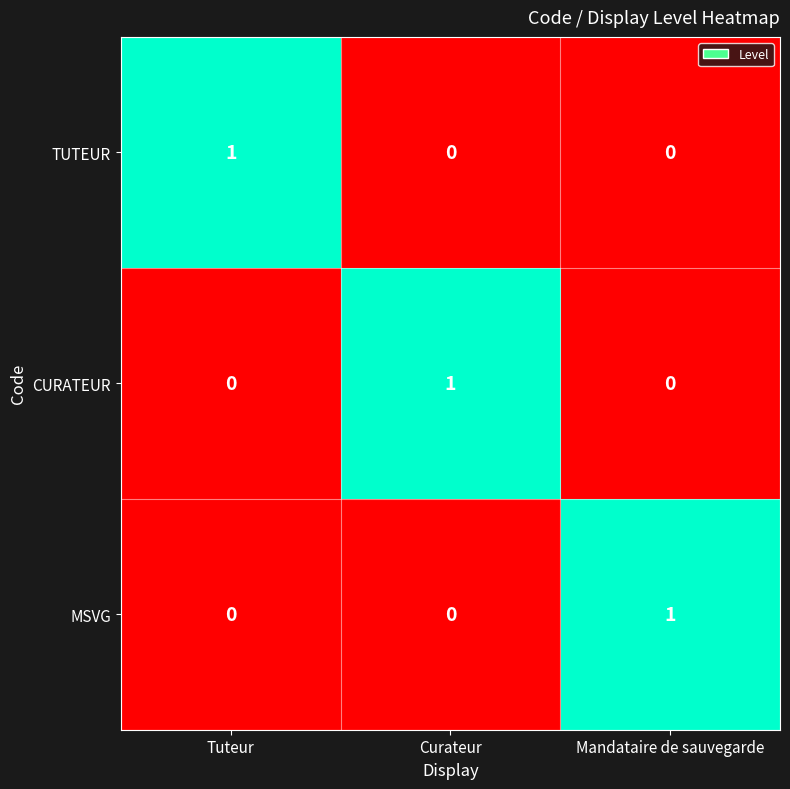

Is the value of MSVG at Mandataire de sauvegarde greater than the value of TUTEUR at Curateur?

Yes